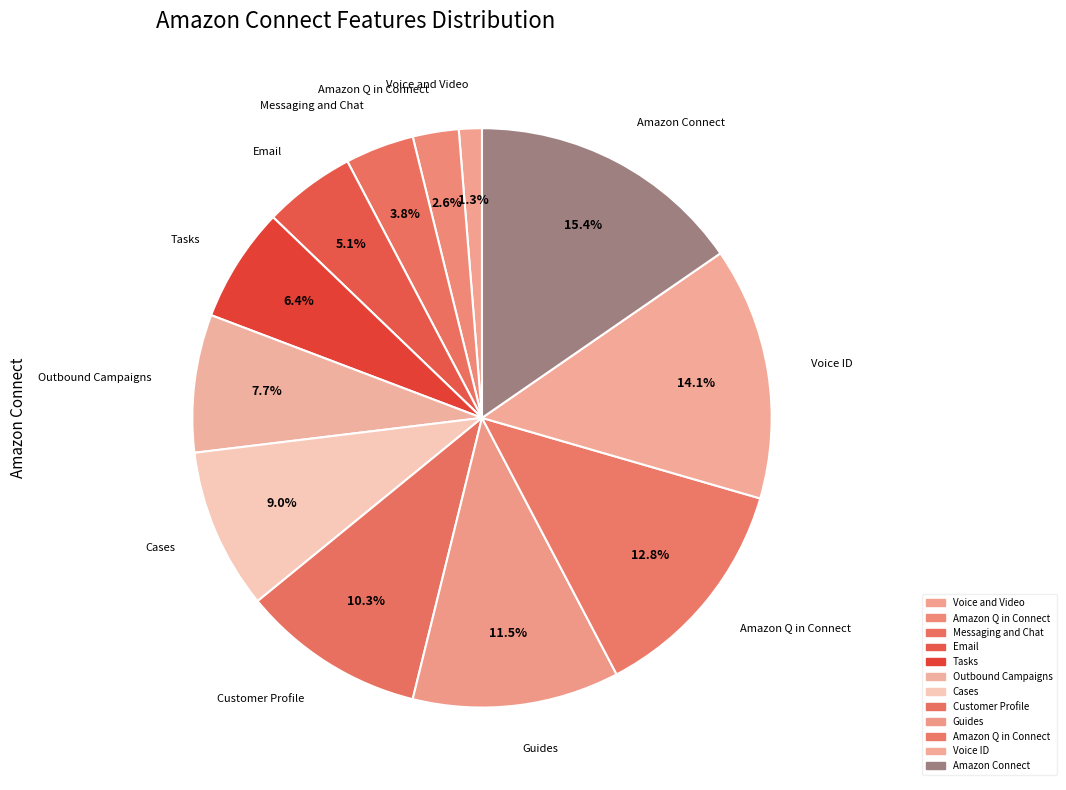

Which category has the smallest portion of the pie?

Voice and Video